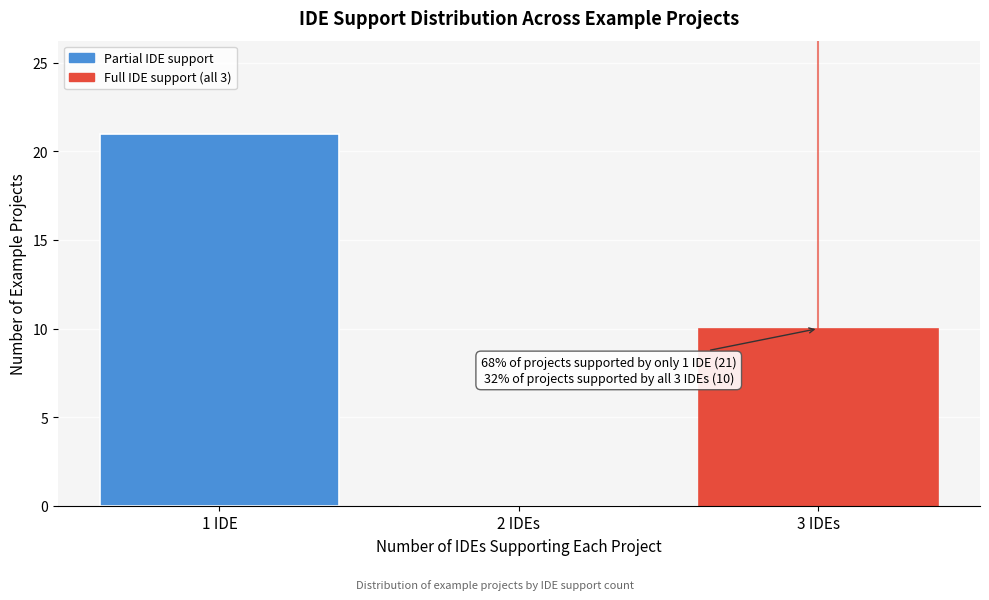

Reading right to left, transcribe all the data shown in this chart.

3 IDEs=10	2 IDEs=0	1 IDE=21